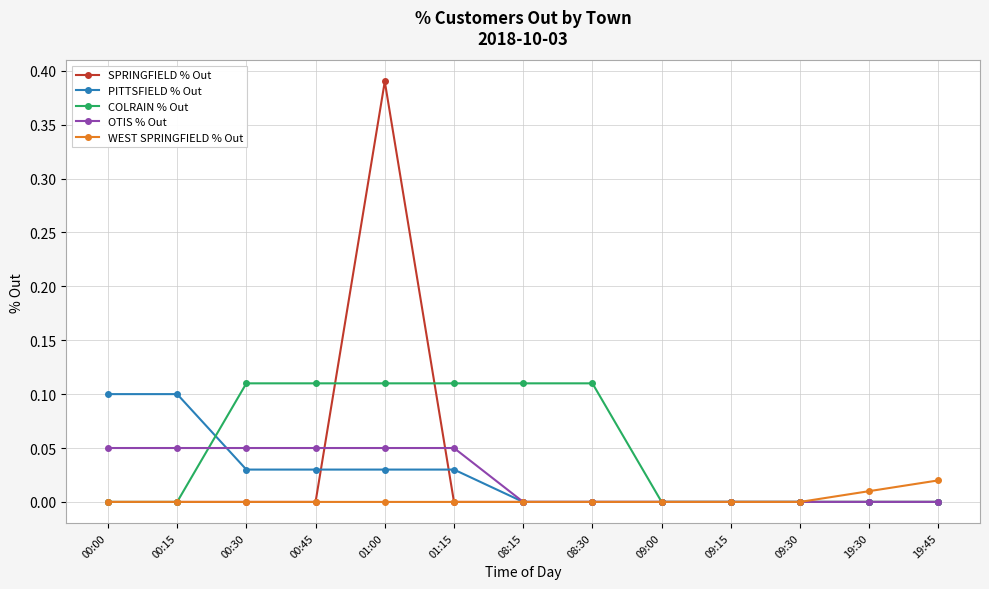

Which series changed the most between 00:15 and 01:00?

SPRINGFIELD % Out